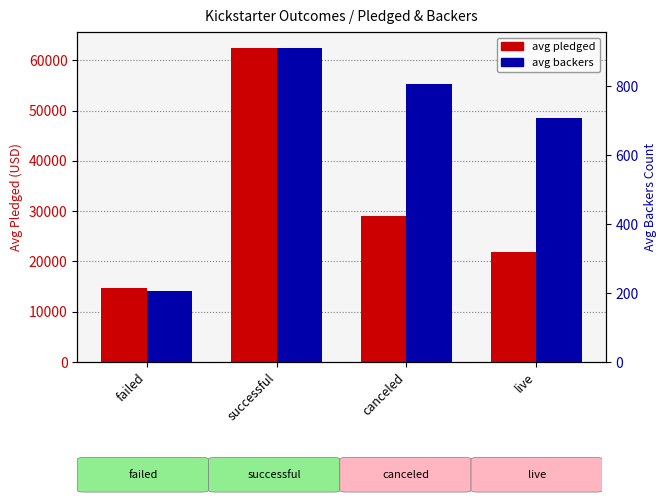

Rank the series by their maximum value, from highest to lowest.

avg pledged, avg backers